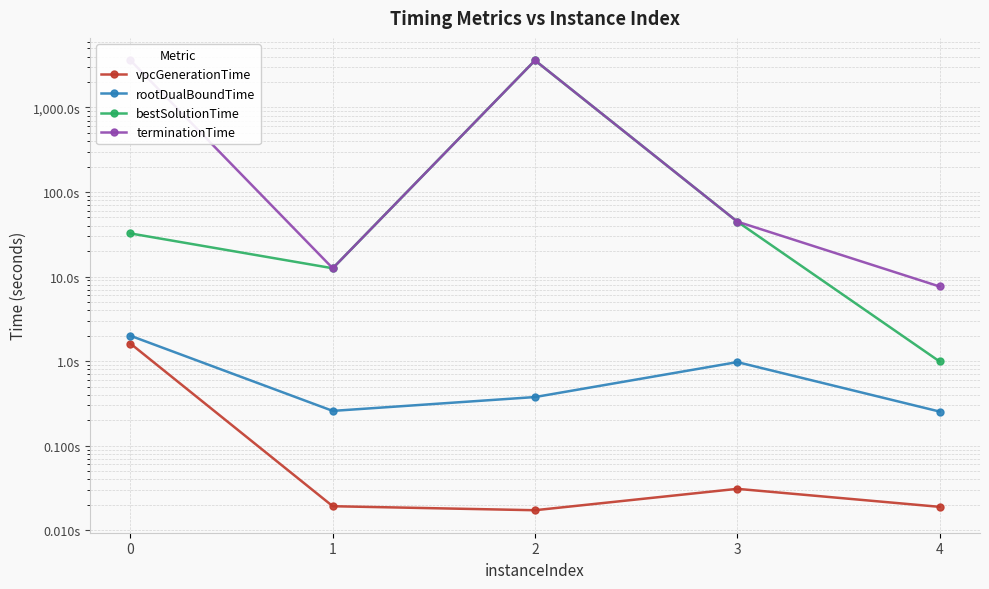

True or false: terminationTime and rootDualBoundTime cross at least once.

False